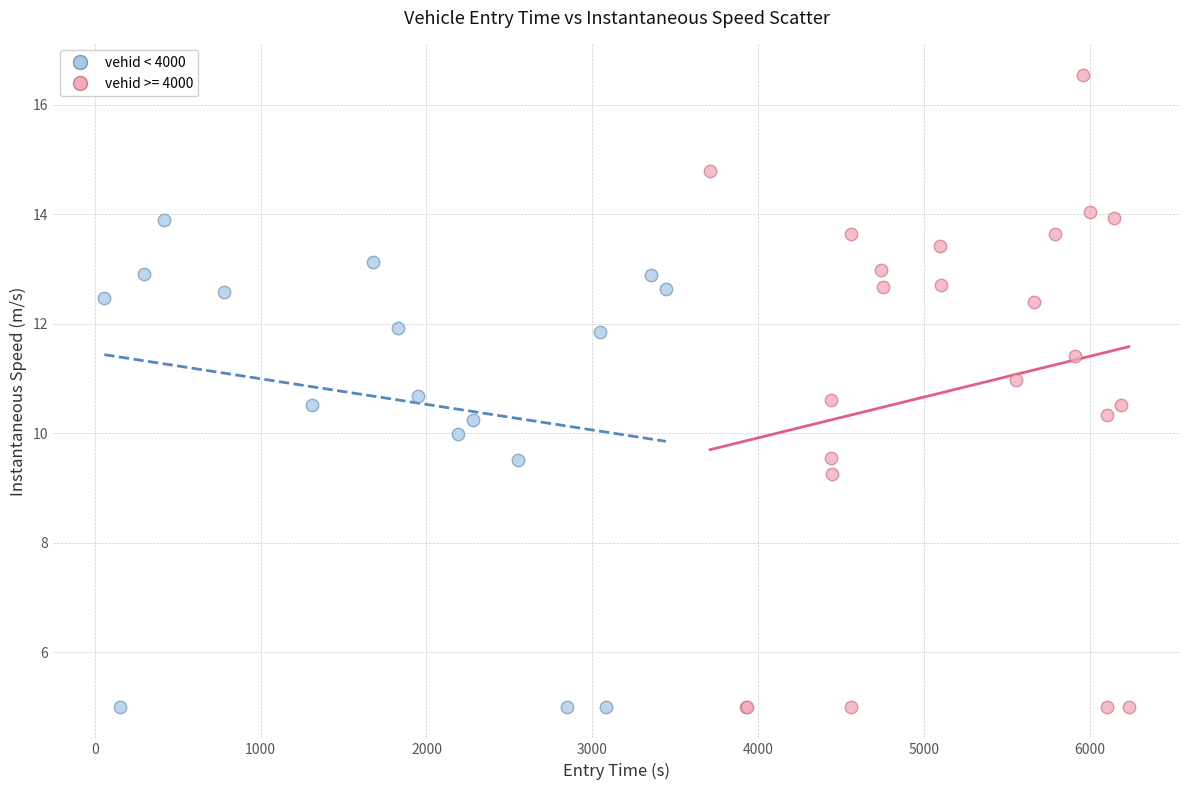

Which series reaches the maximum Y coordinate?

vehid >= 4000